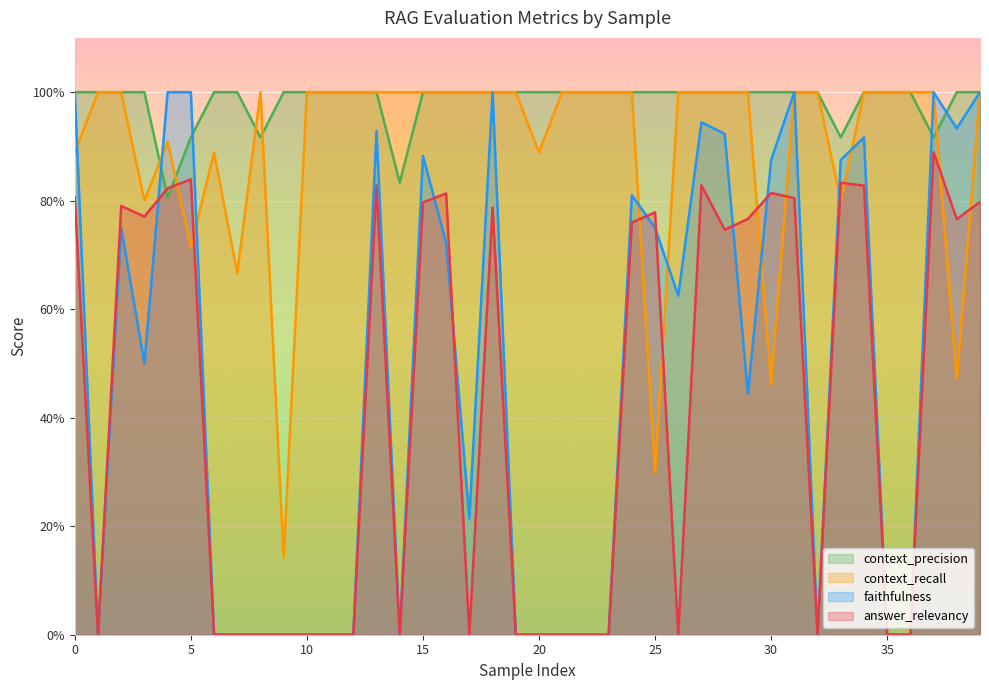

Is it true that context_precision equals 0.9 at 8?

True